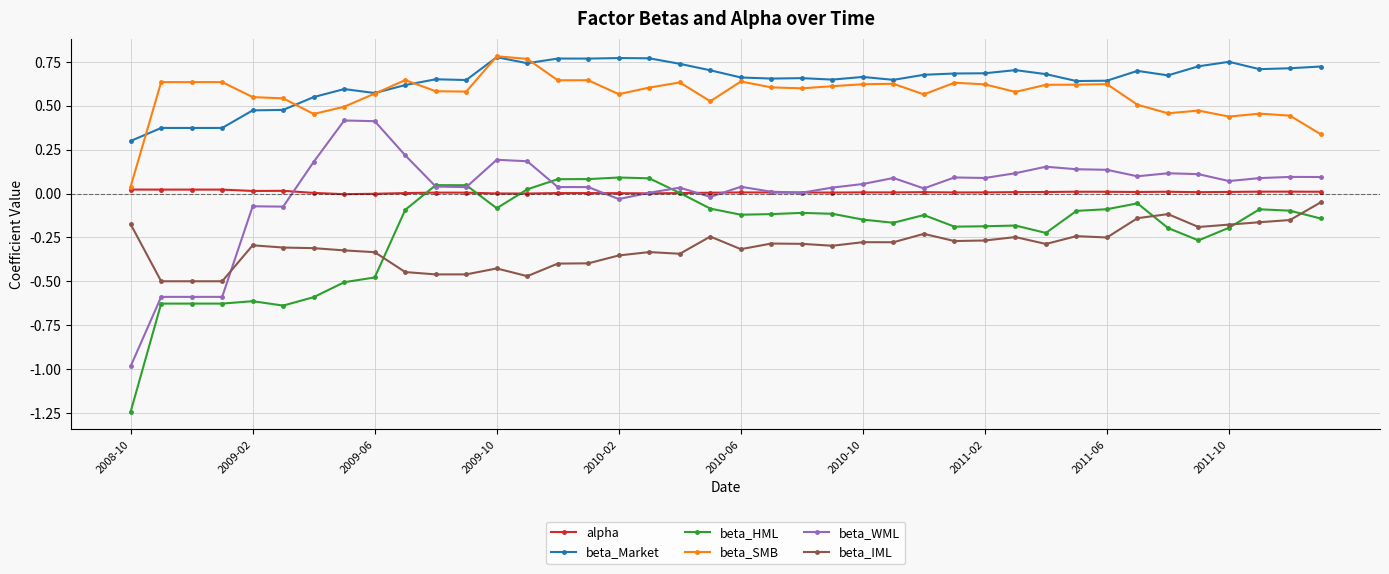

At how many categories does at least one series exceed 0?

40